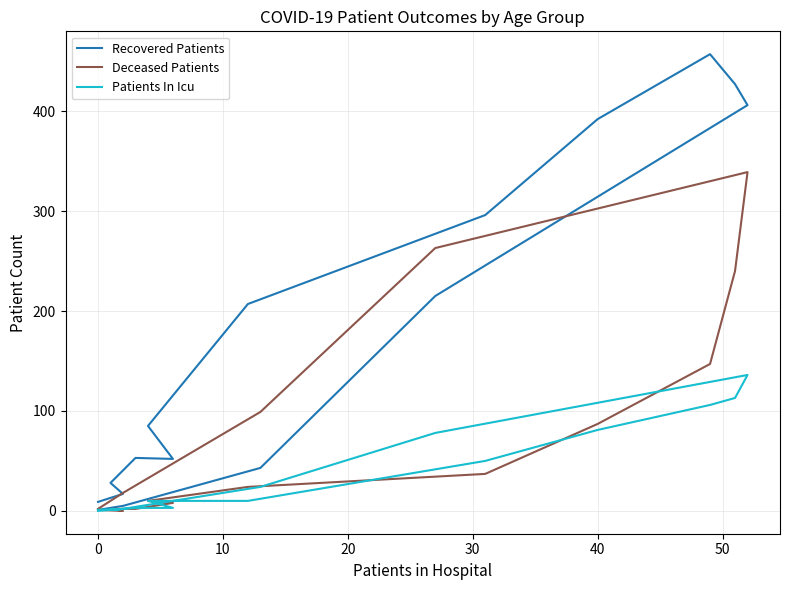

How many lines are shown in the chart?

3